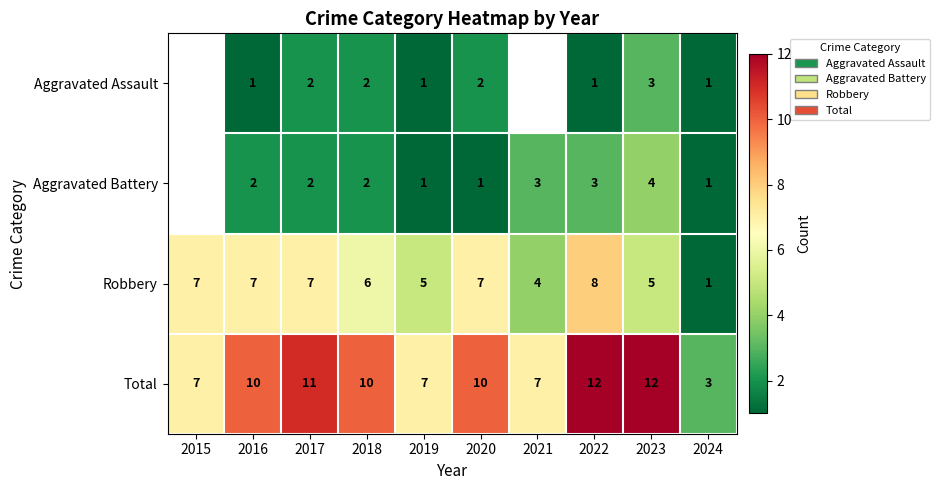

What is the sum of the Aggravated Battery values at 2020 and 2022?

4